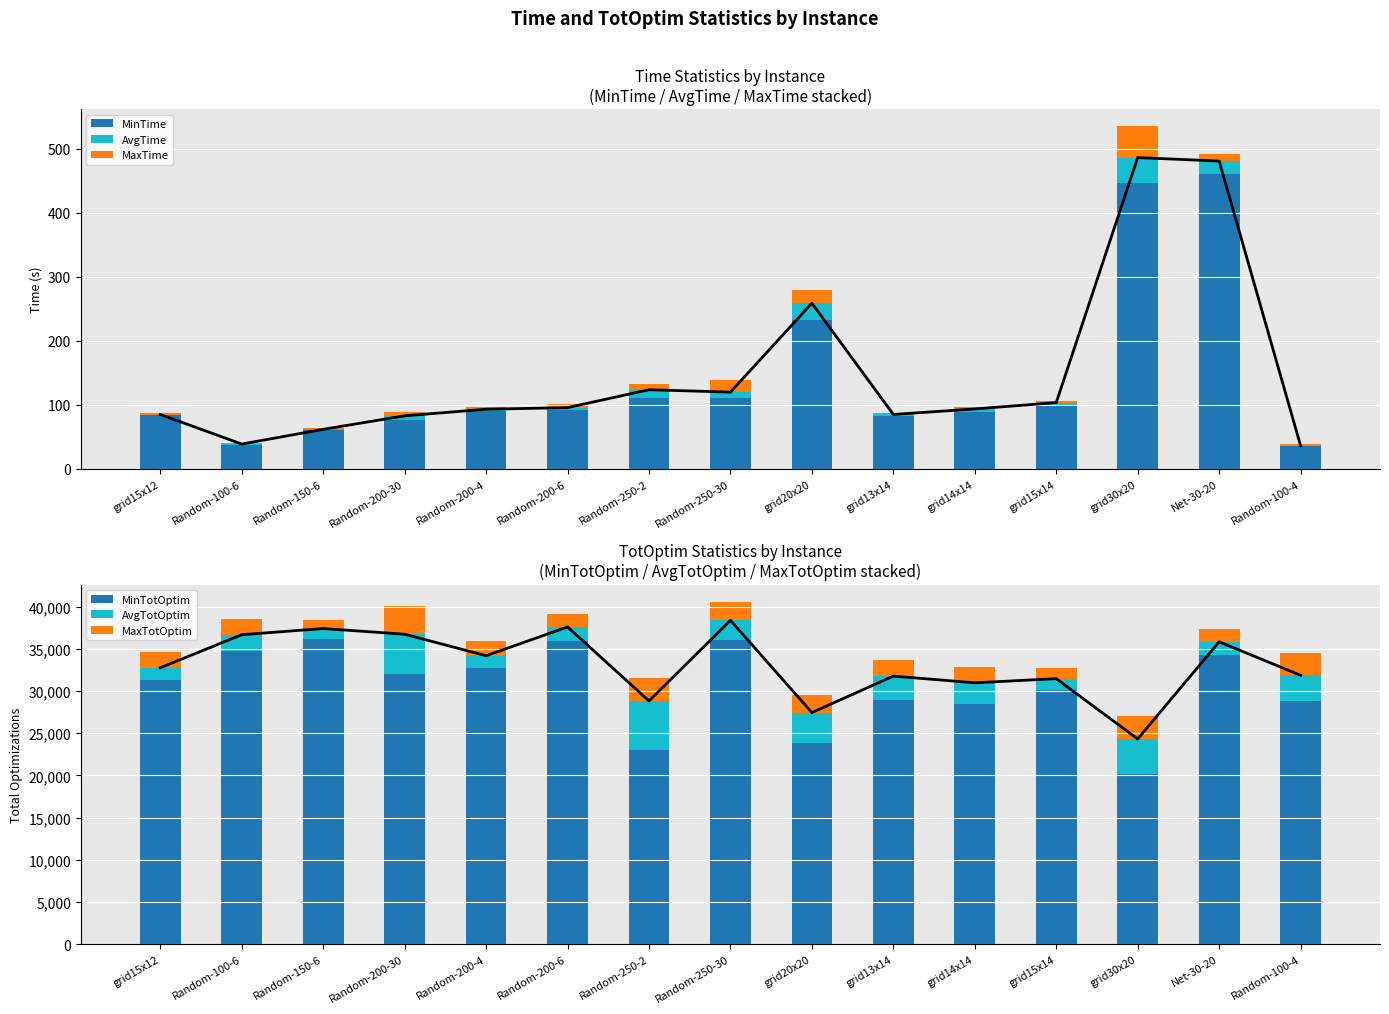

What are all the series names shown in the legend?

MinTime, AvgTime, MaxTime, MinTotOptim, AvgTotOptim, MaxTotOptim